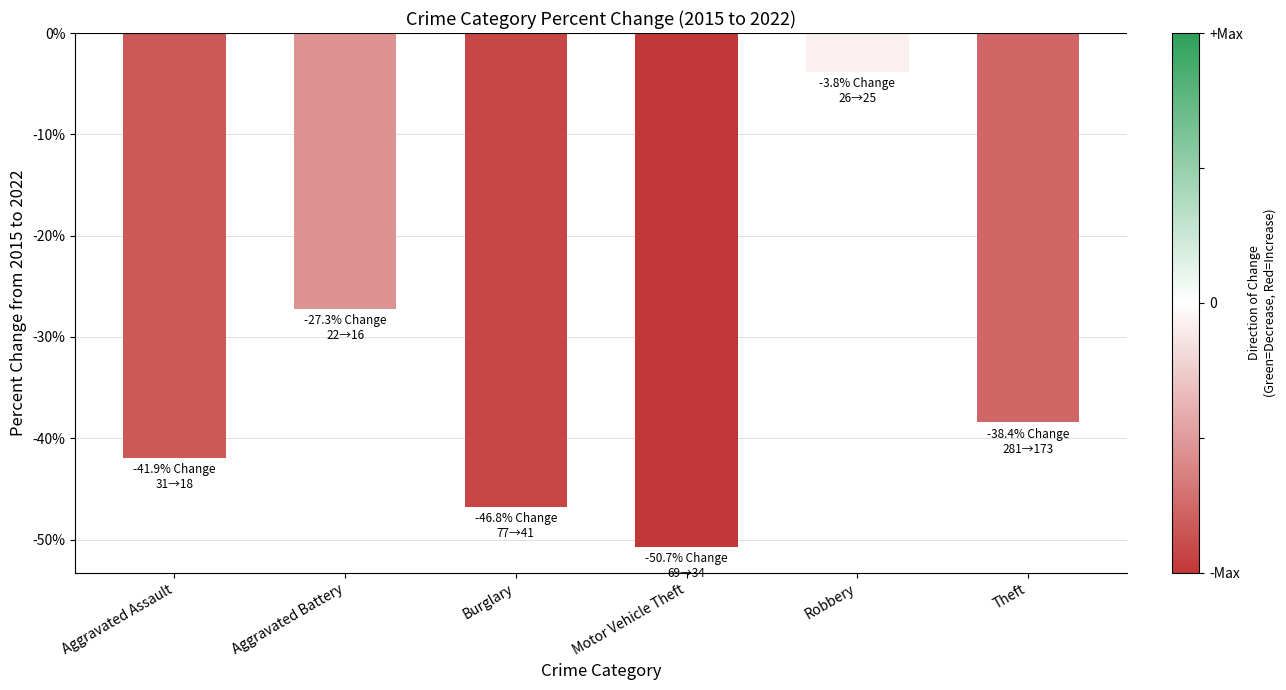

What is the change in value from Aggravated Assault to Burglary?

-4.8